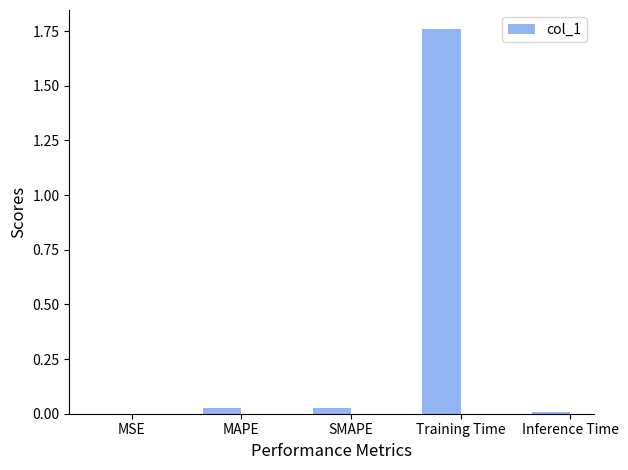

The value at MSE is 0.0. True or false?

True